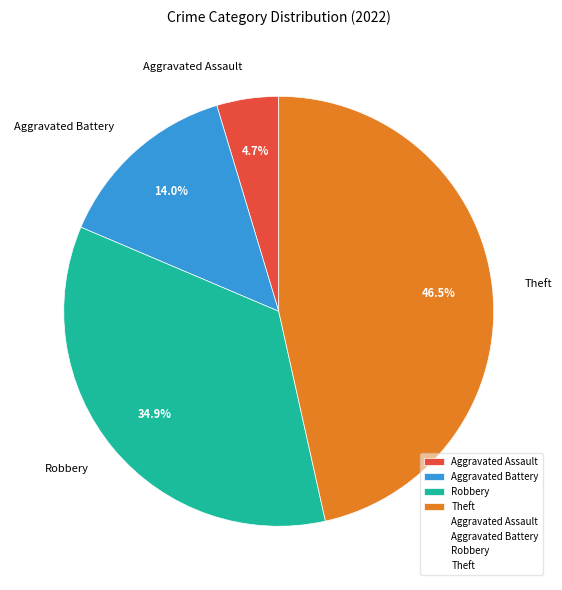

Is the sum of Aggravated Assault and Aggravated Battery greater than half?

No